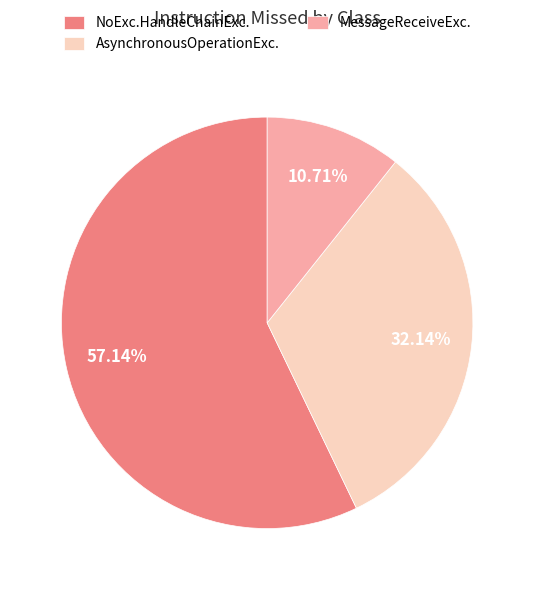

What is the ratio of the value at NoExc.HandleChainExc. to the value at AsynchronousOperationExc.?

1.8